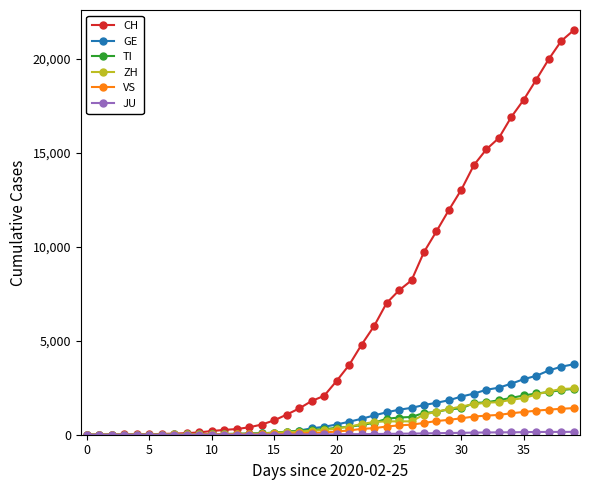

Which series has the largest total across all categories?

CH